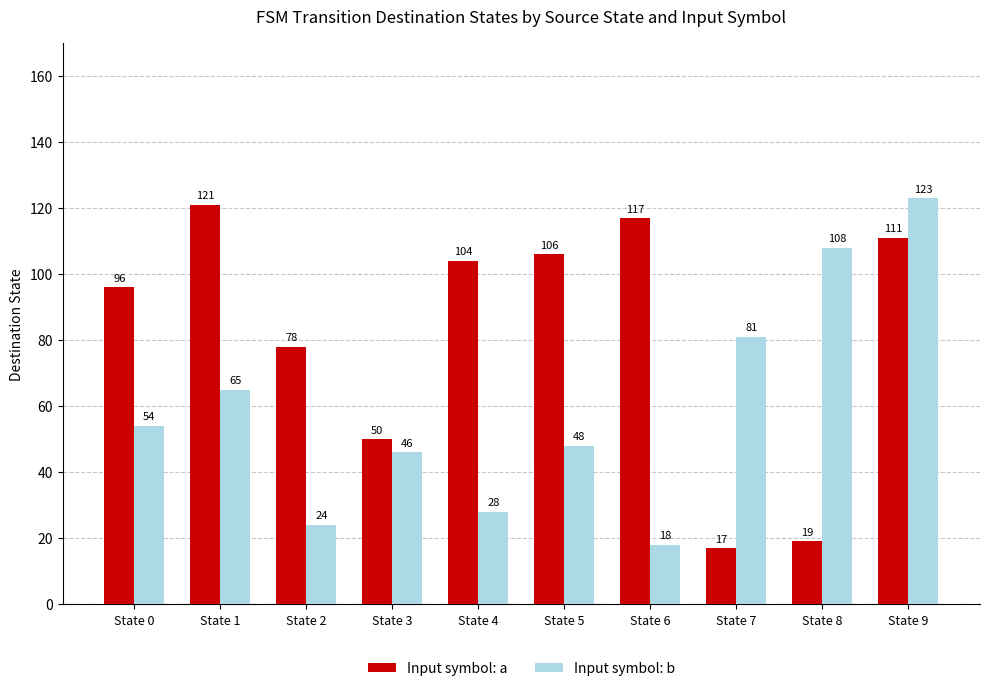

Which label corresponds to the smallest value in the chart?

State 7